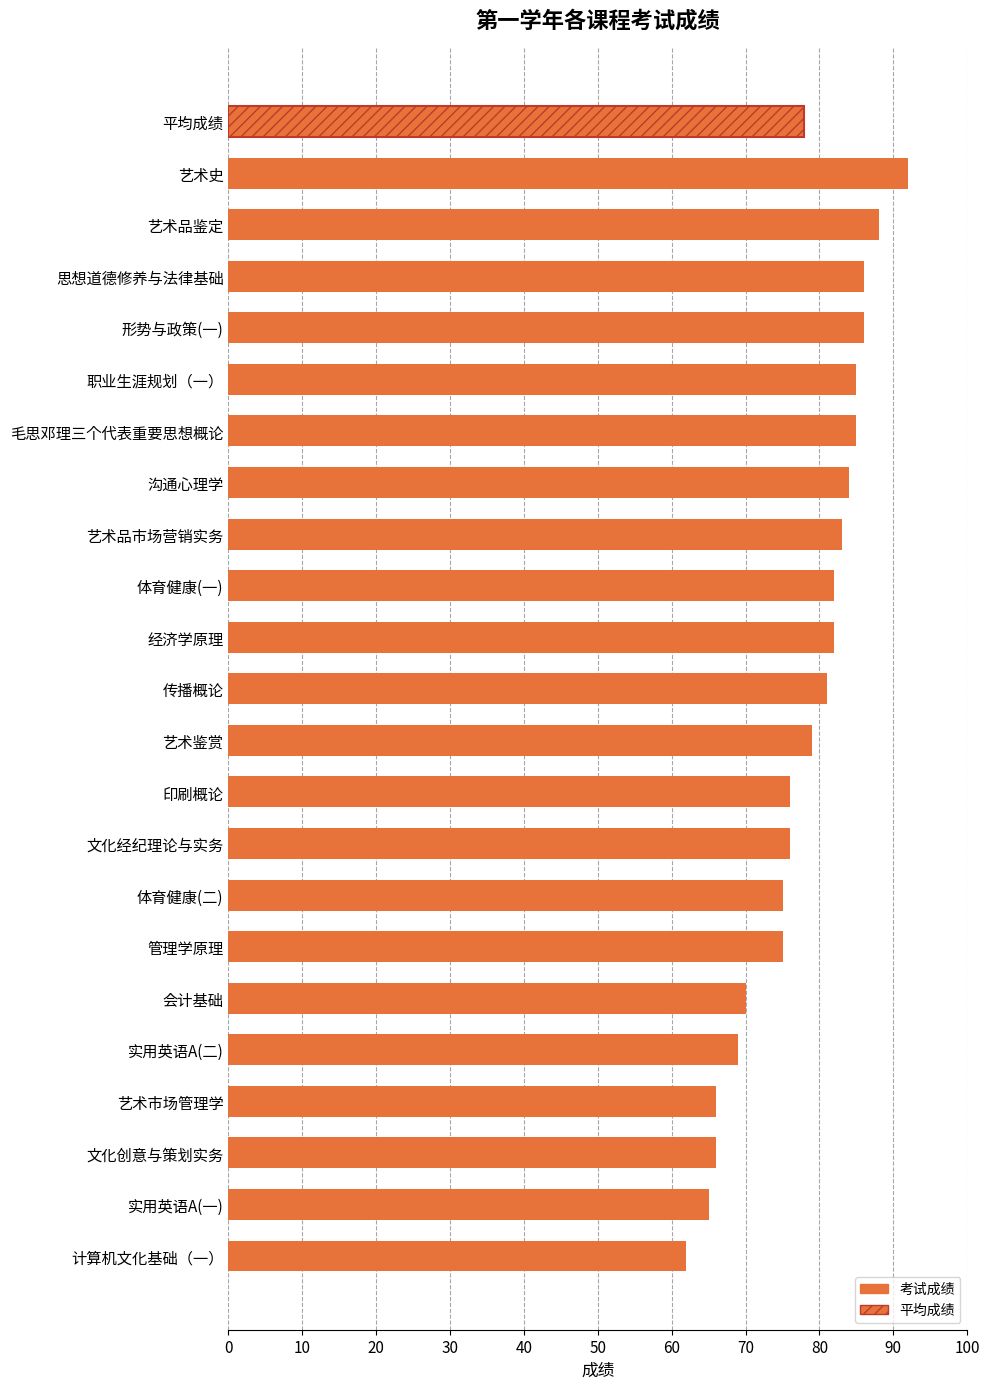

The value at 艺术鉴赏 is 79.0. True or false?

True